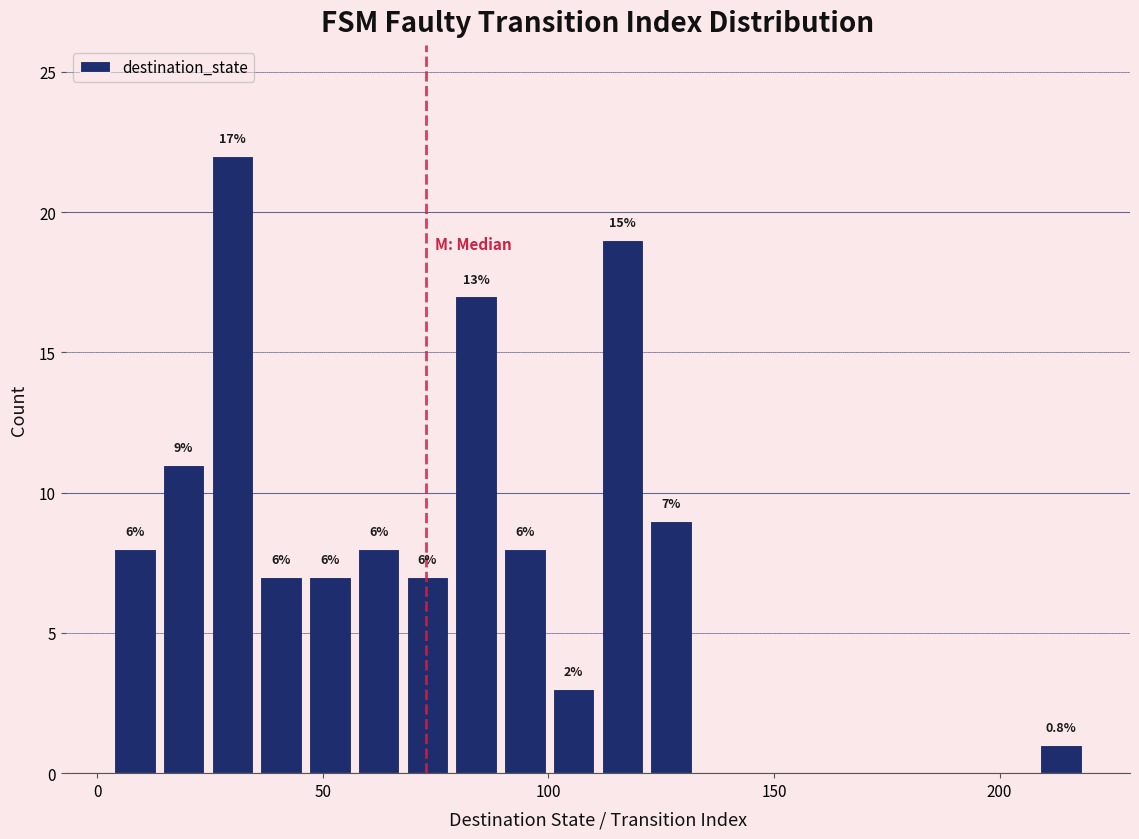

Read against the x-axis, roughly where is the centre of the tallest bar?

30